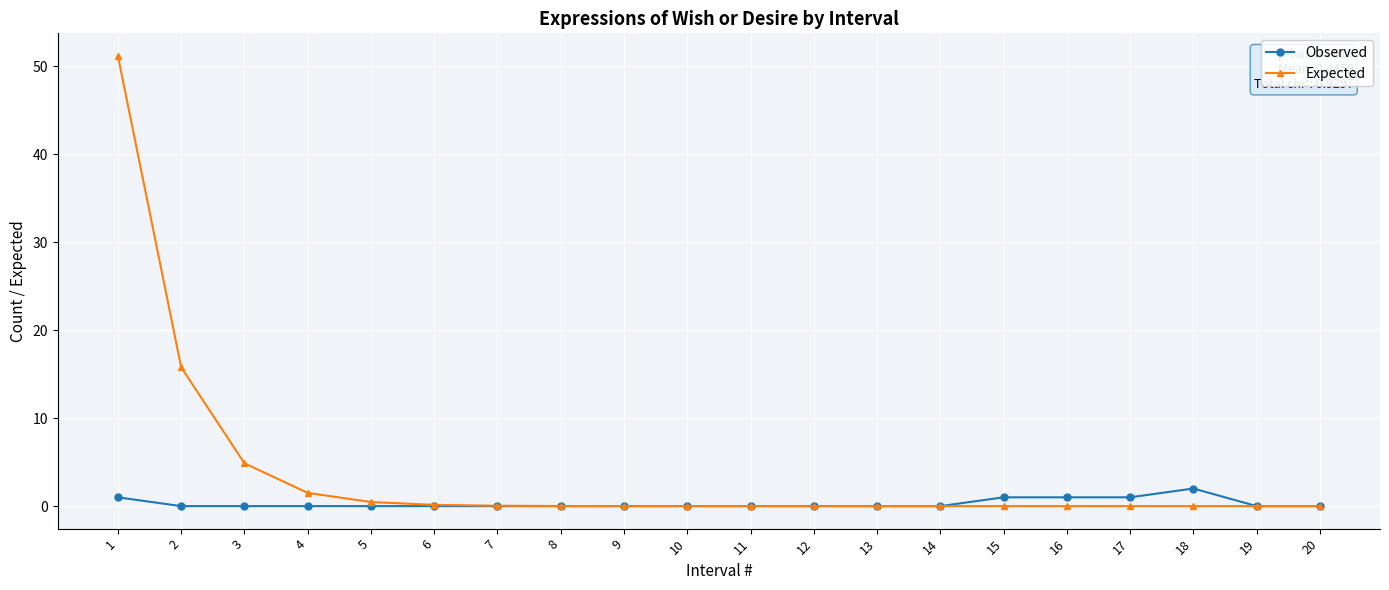

Which series changed the most between 13 and 16?

Observed